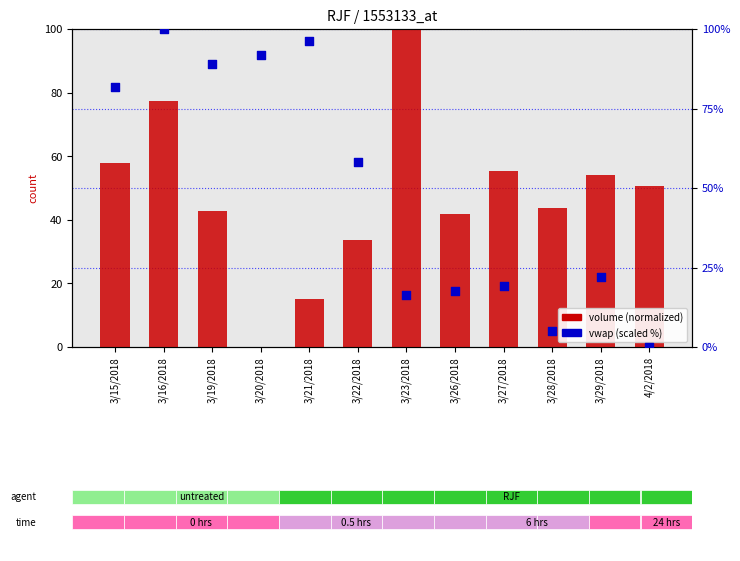

Is the value of volume (normalized) at 3/22/2018 greater than the value of vwap (scaled %) at 3/29/2018?

Yes